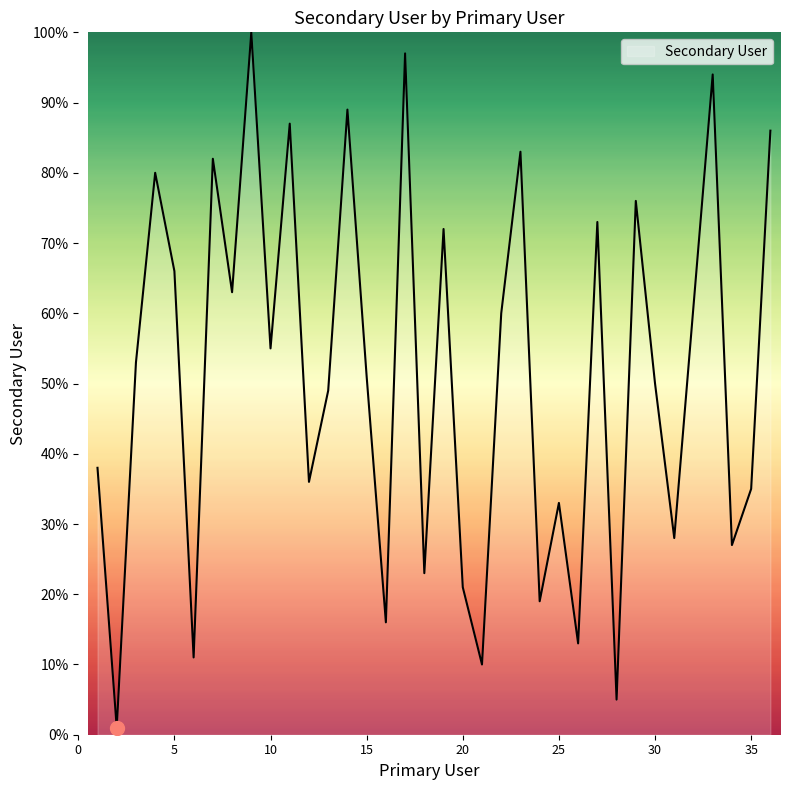

What is the greatest value displayed?

100